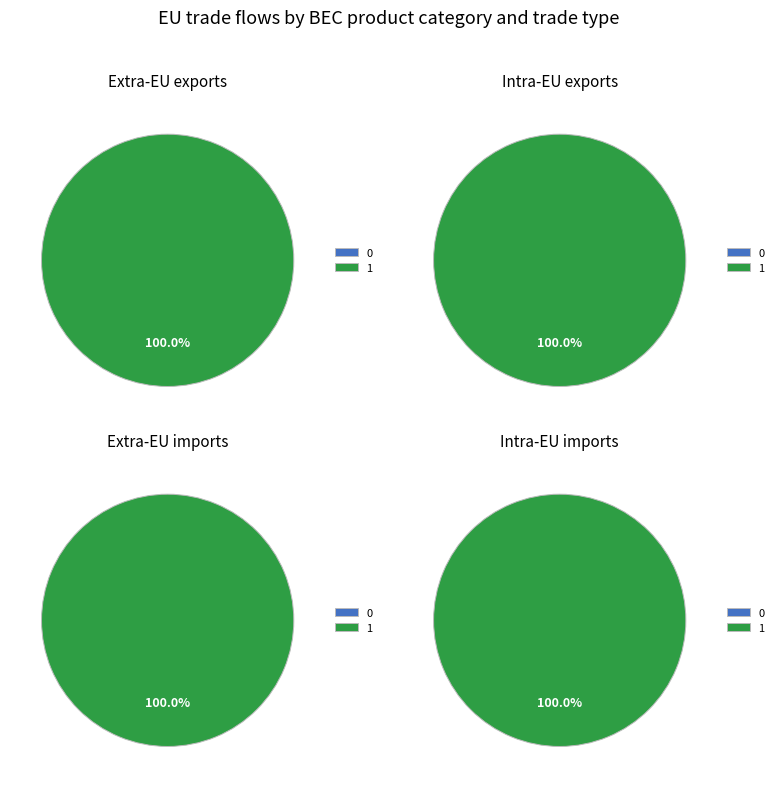

Which series has the widest spread of values?

Extra-EU exports